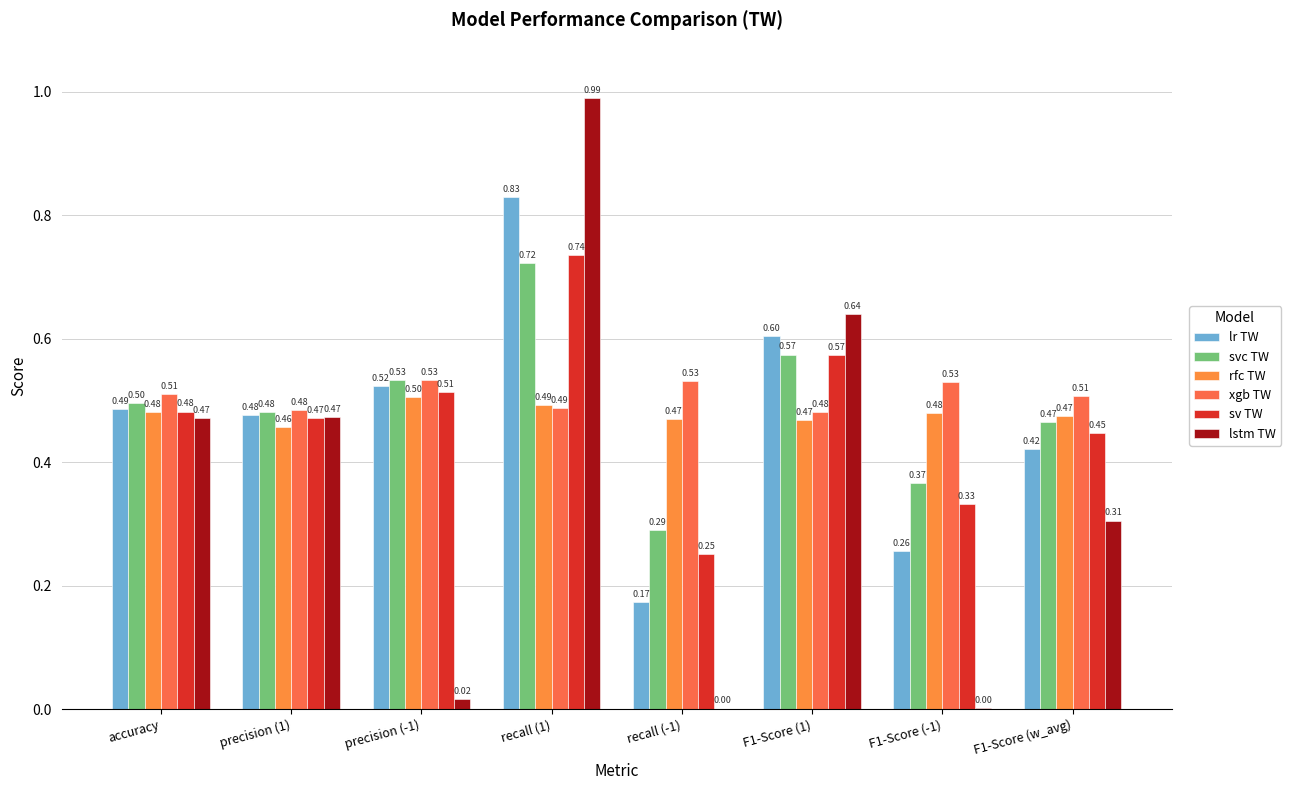

At which category is the sum across all series the highest?

recall (1)